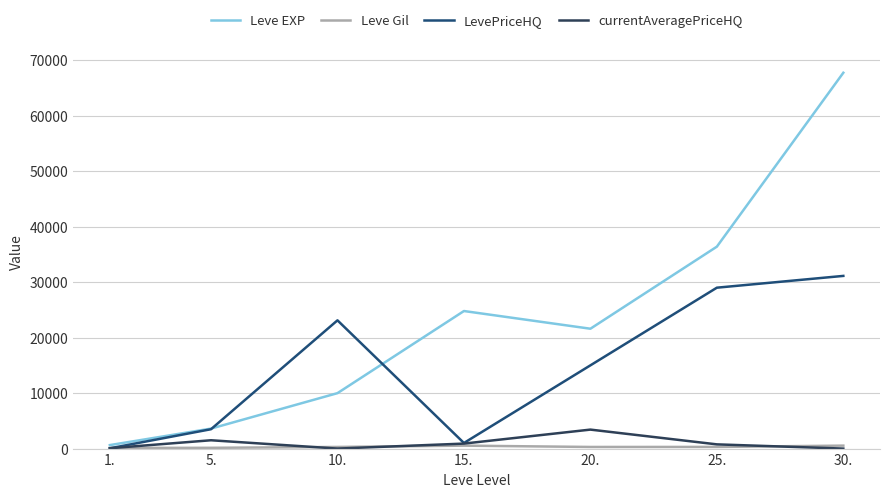

How many lines are shown in the chart?

4